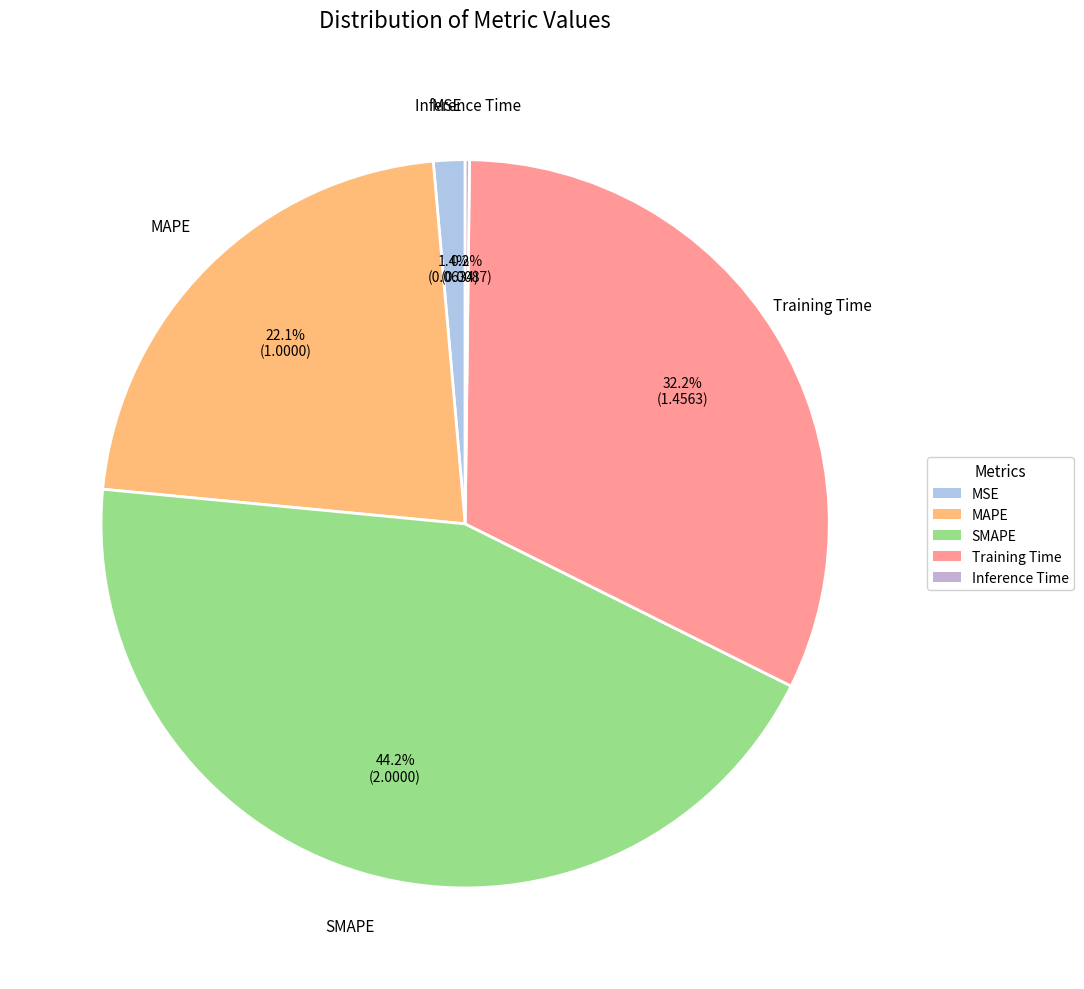

Approximately how many times larger is the value at SMAPE compared to MAPE?

2.0